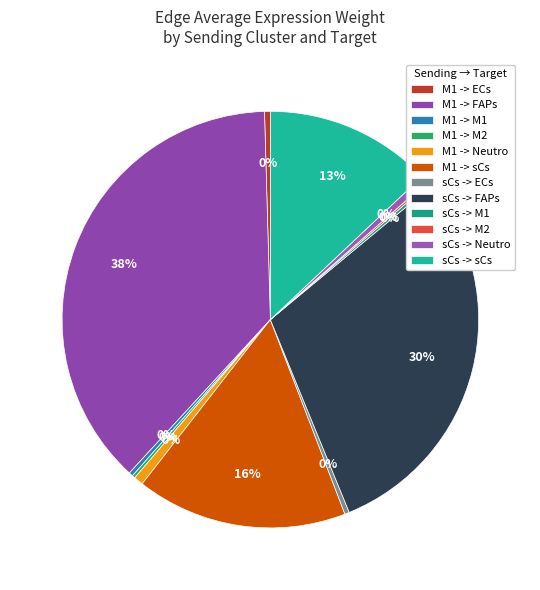

What is the smallest slice in the pie chart?

sCs -> M2